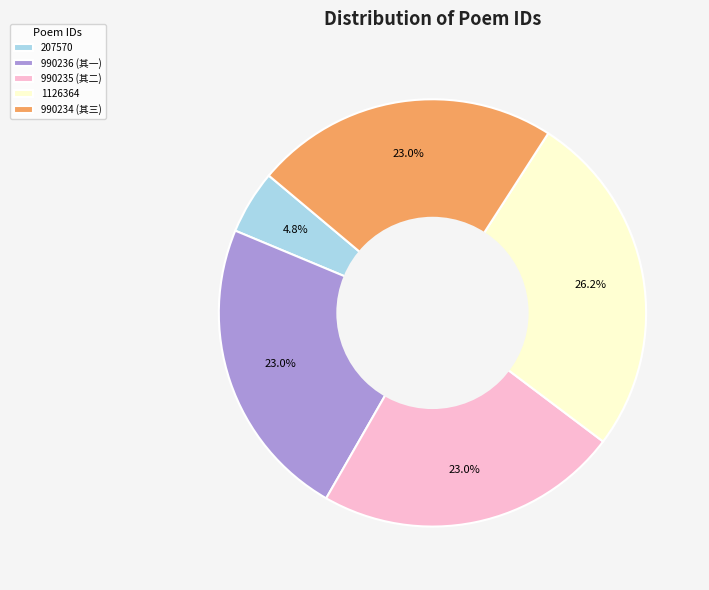

What is the ratio of the value at 990235 (其二) to the value at 207570?

4.8